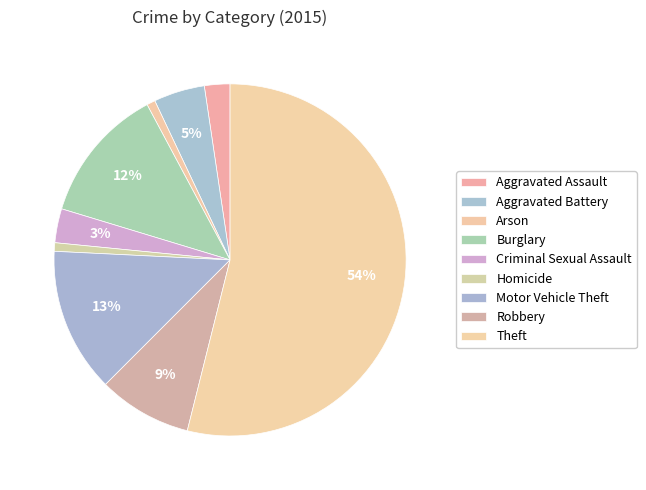

What is the ratio of the value at Homicide to the value at Robbery?

0.1